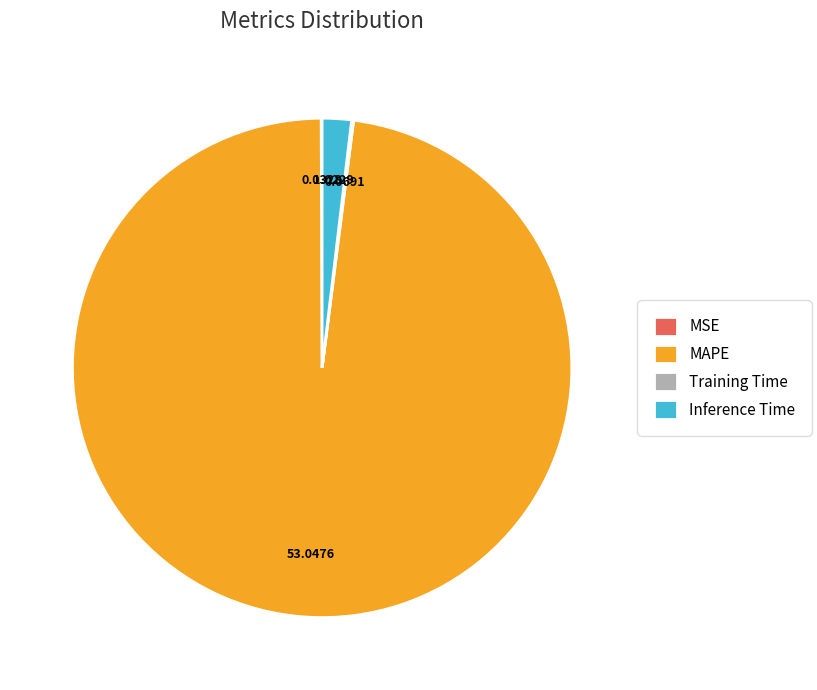

Between Inference Time and MAPE, which is larger?

MAPE